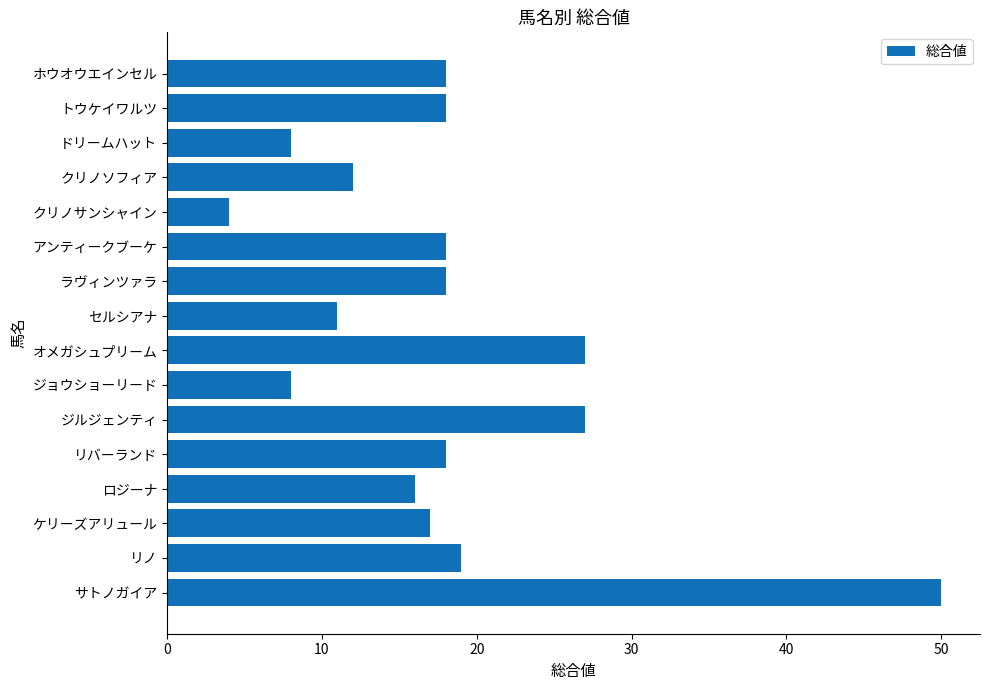

What is the difference between the values at ジョウショーリード and サトノガイア?

42